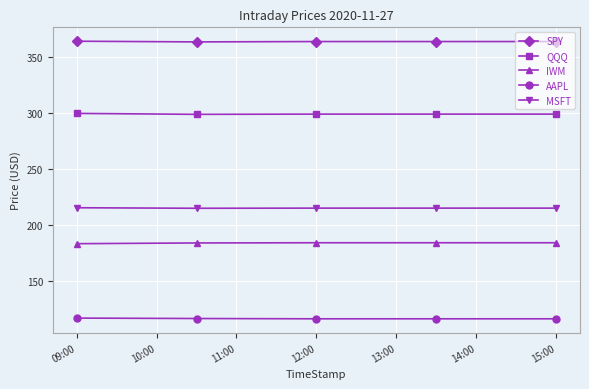

True or false: QQQ has more than 2 interior local peaks.

False